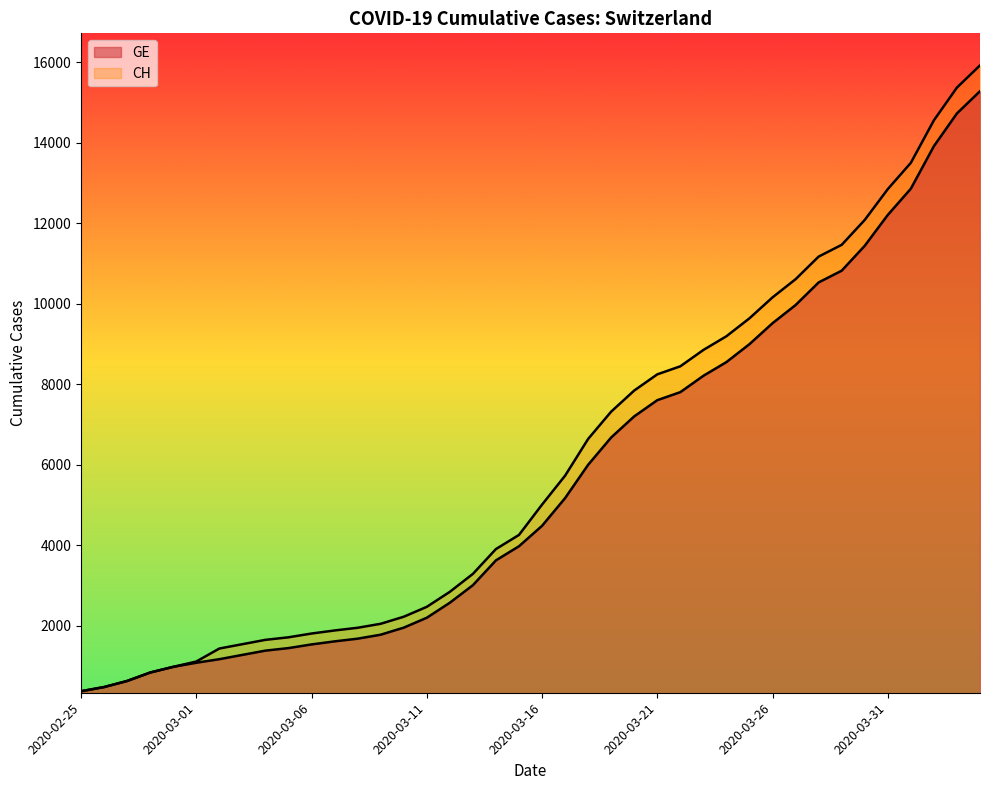

List the series in order of their overall mean, highest first.

CH, GE